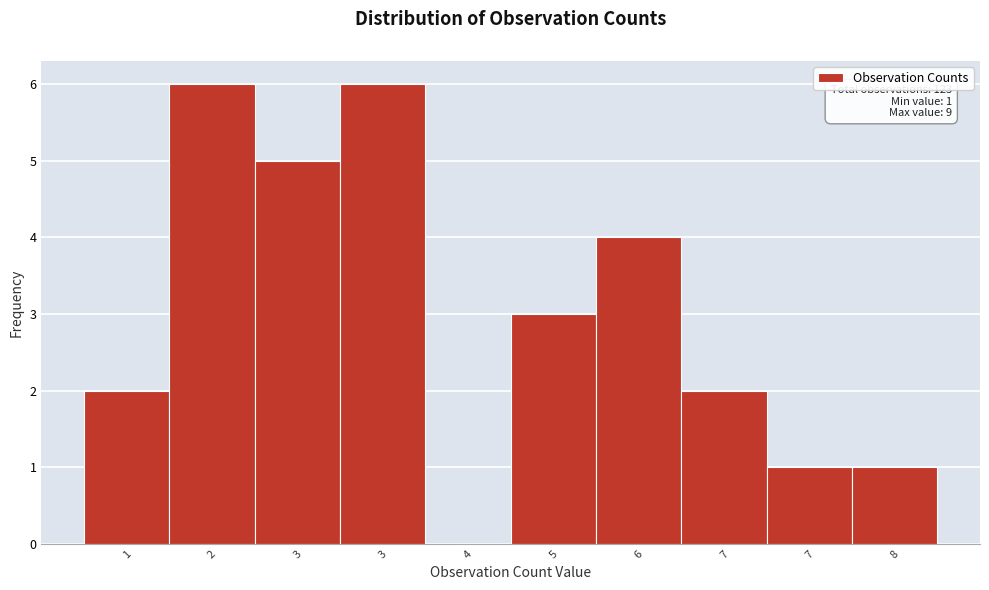

How many positive values are there?

9